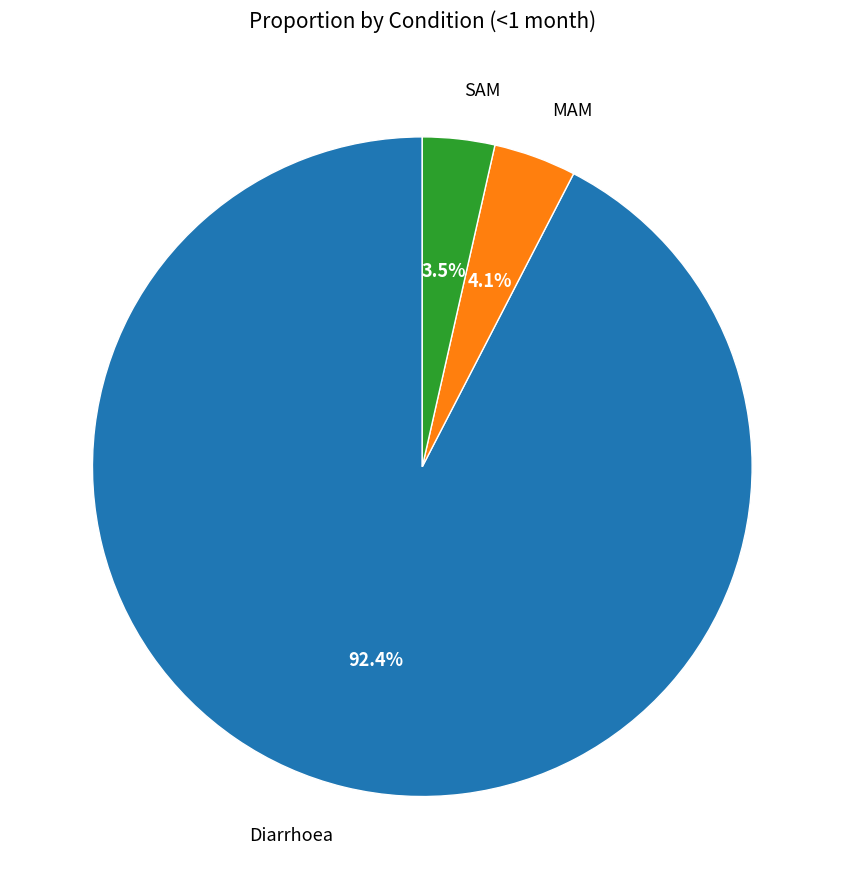

Rank the categories by value from lowest to highest.

SAM, MAM, Diarrhoea